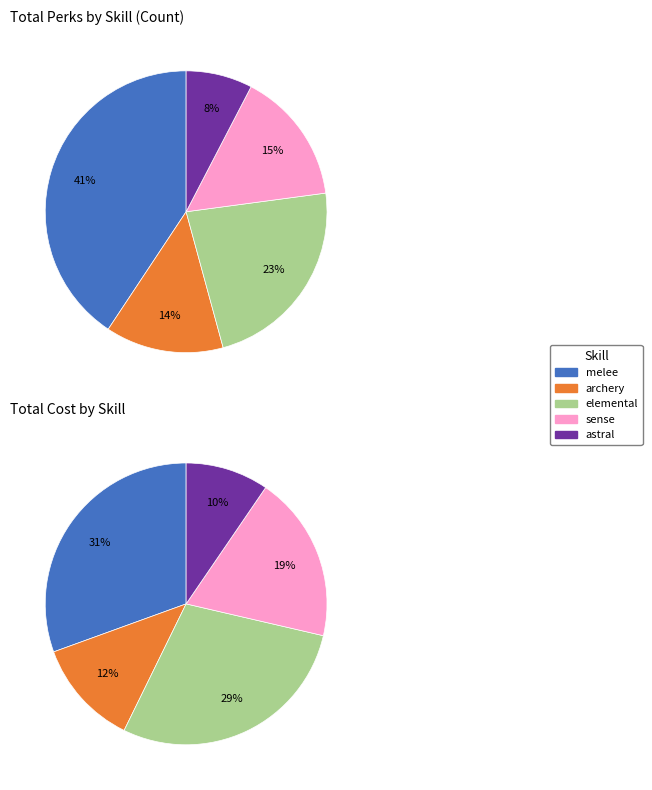

The astral slice represents 23% of the pie. True or false?

False